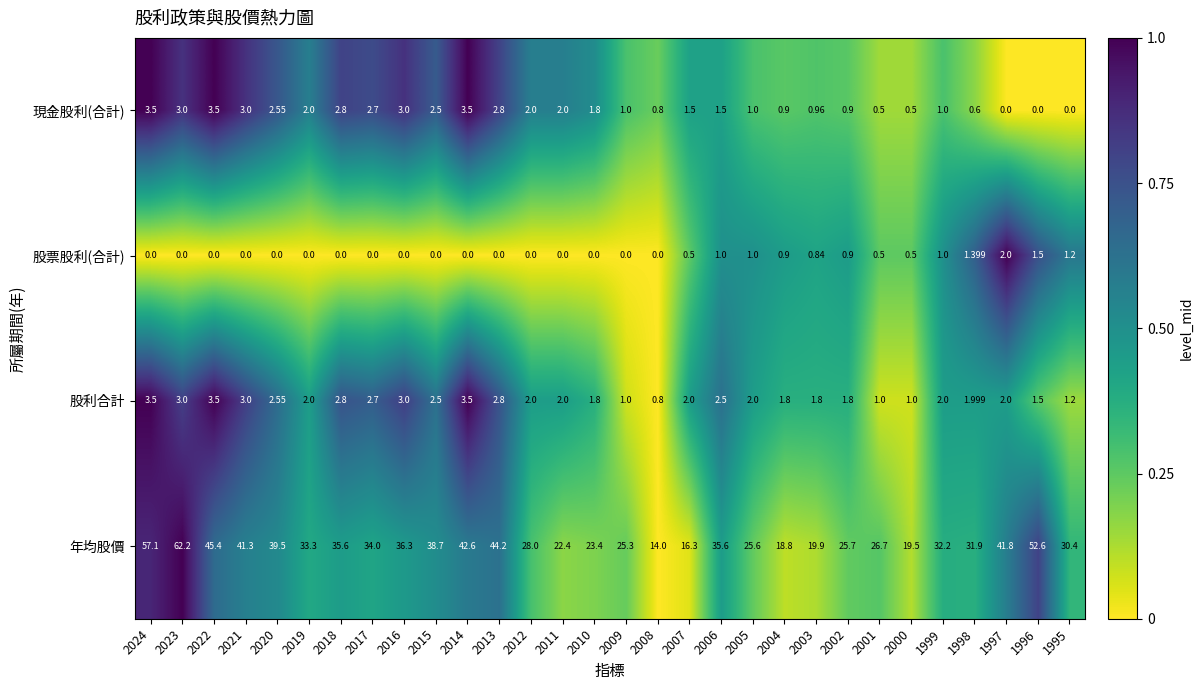

Between 2003 and 1995, which series saw the biggest shift?

年均股價